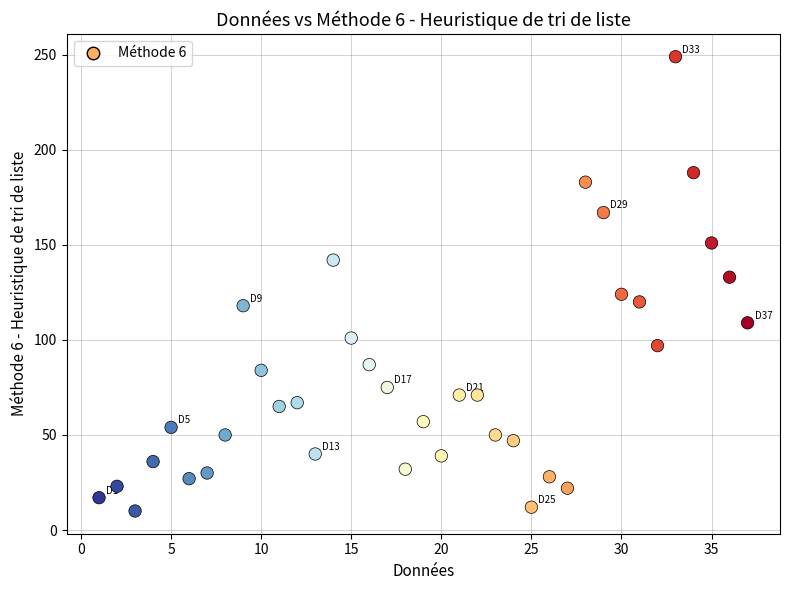

What is the range of Y values (max minus min)?

239